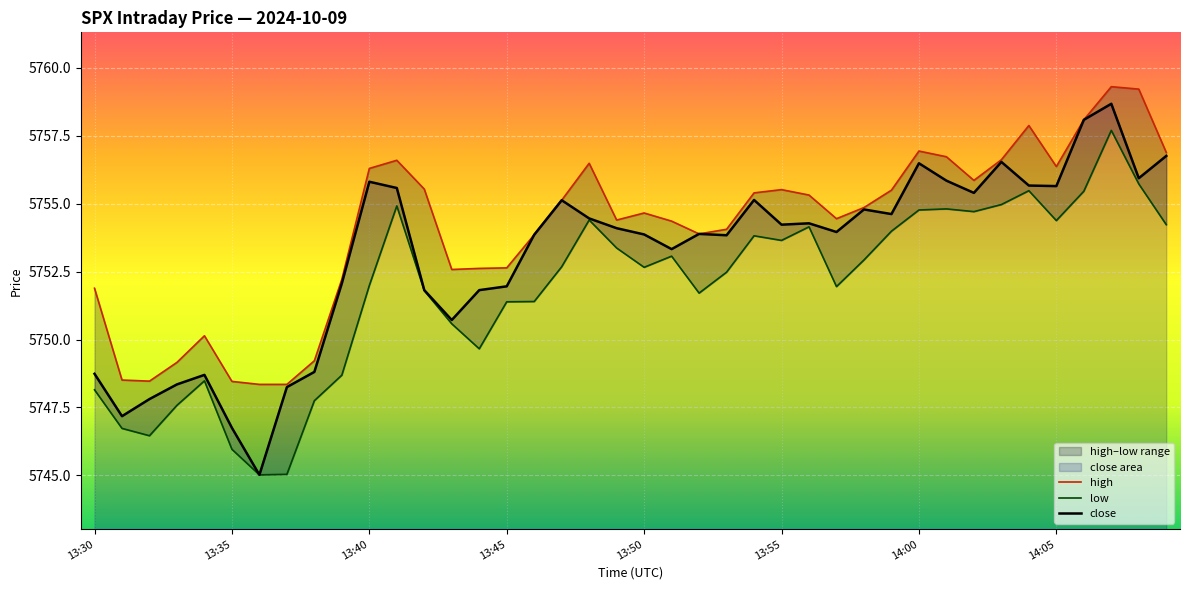

Reading left to right, extract all data points from this chart.

high: 5751.9	5748.5	5748.5	5749.2	5750.1	5748.5	5748.4	5748.4	5749.2	5752.2	5756.3	5756.6	5755.5	5752.6	5752.6	5752.6	5753.9	5755.1	5756.5	5754.4	5754.7	5754.4	5753.9	5754.1	5755.4	5755.5	5755.3	5754.4	5754.9	5755.5	5756.9	5756.7	5755.9	5756.6	5757.9	5756.4	5758.1	5759.3	5759.2	5756.9
low: 5748.1	5746.7	5746.5	5747.6	5748.5	5746.0	5745.0	5745.0	5747.8	5748.7	5752.0	5754.9	5751.8	5750.6	5749.7	5751.4	5751.4	5752.7	5754.4	5753.4	5752.7	5753.1	5751.7	5752.5	5753.8	5753.6	5754.1	5751.9	5752.9	5754.0	5754.8	5754.8	5754.7	5755.0	5755.5	5754.4	5755.5	5757.7	5755.7	5754.2
close: 5748.7	5747.2	5747.8	5748.4	5748.7	5746.8	5745.0	5748.2	5748.8	5752.1	5755.8	5755.6	5751.8	5750.7	5751.8	5752.0	5753.9	5755.1	5754.5	5754.1	5753.9	5753.3	5753.9	5753.8	5755.1	5754.2	5754.3	5754.0	5754.8	5754.6	5756.5	5755.9	5755.4	5756.5	5755.7	5755.6	5758.1	5758.7	5755.9	5756.8